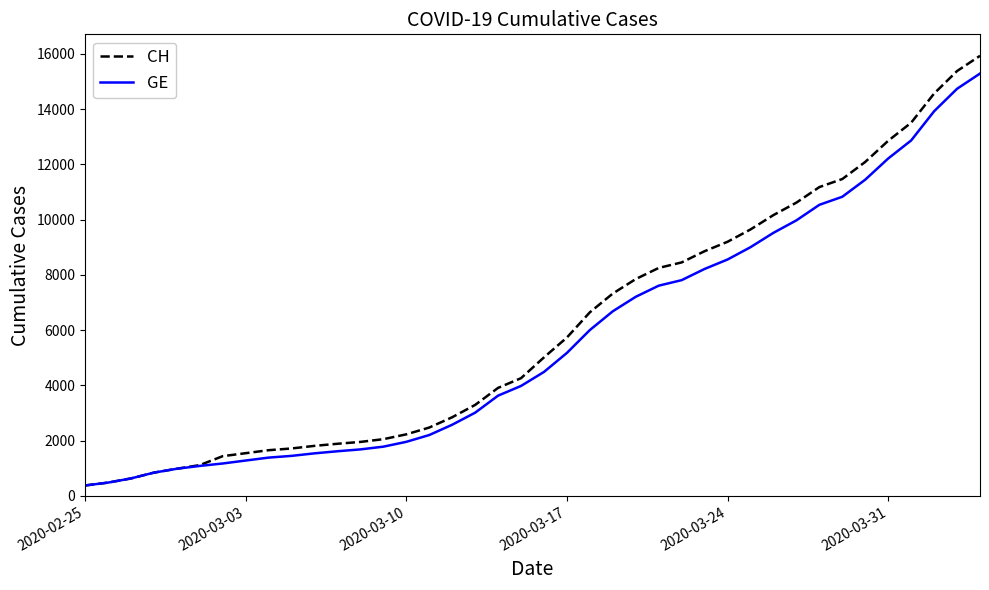

Which series has the largest range (max minus min)?

CH